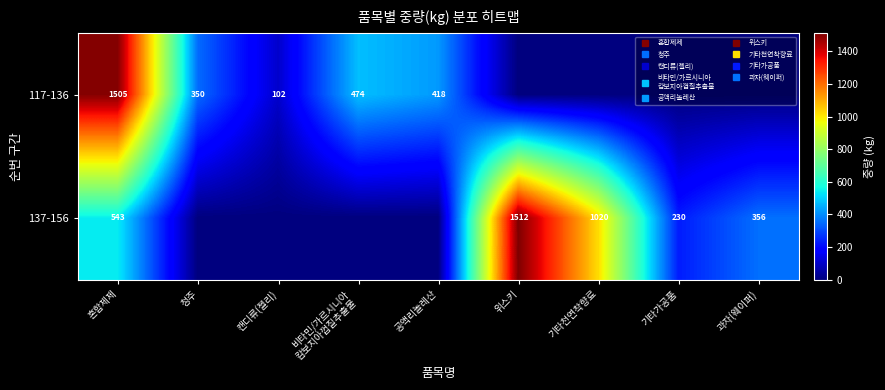

Rank the series by their maximum value, from lowest to highest.

117-136, 137-156